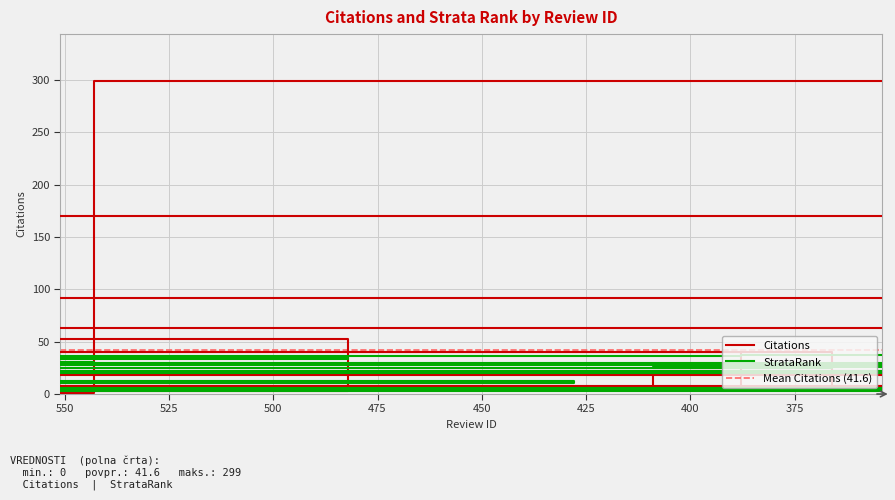

Is it true that StrataRank equals 22 at 46?

True